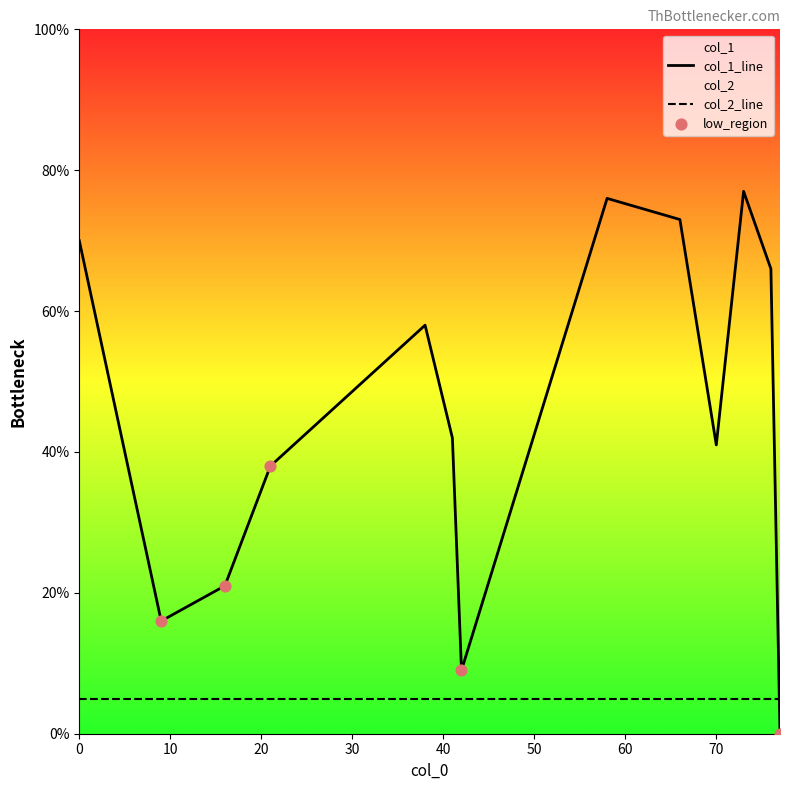

Which series has the largest Y range (max minus min)?

col_1